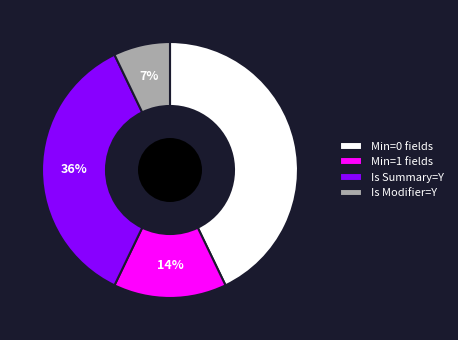

Does any single category account for the majority?

No